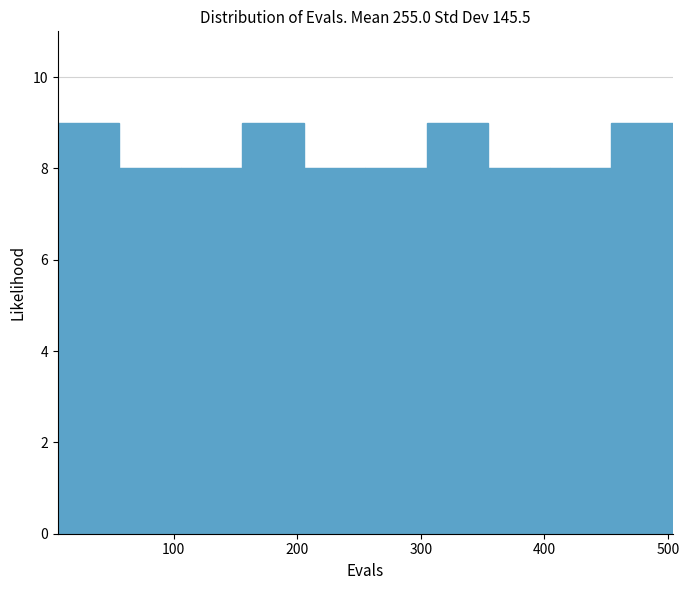

What is the height of the bar covering 10 to 60 on the x-axis? Neither the bar edges nor the heights are printed on the chart, so give them approximately, as read against the axes.

9